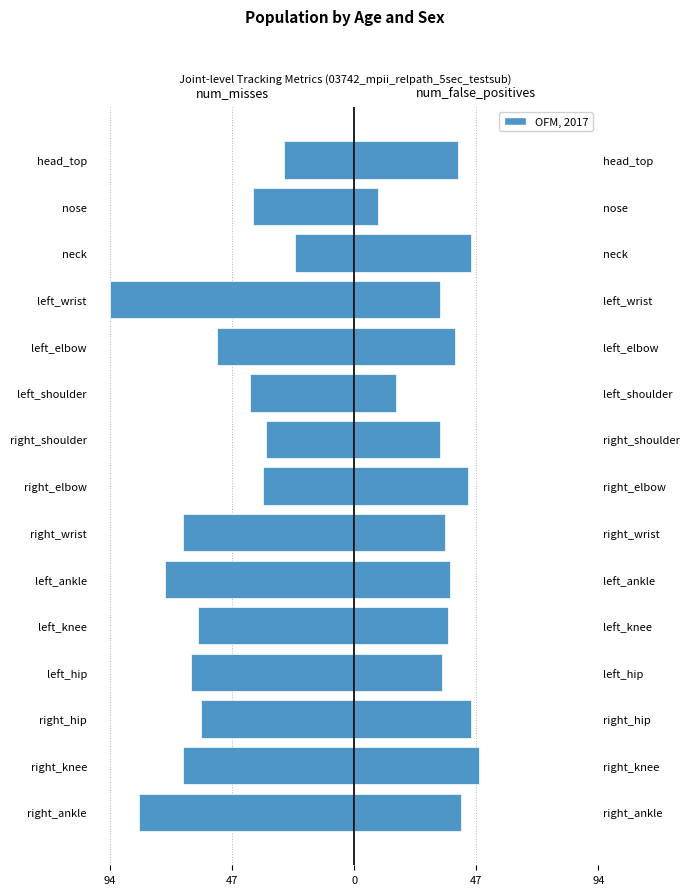

What is the minimum value for num_false_positives?

9